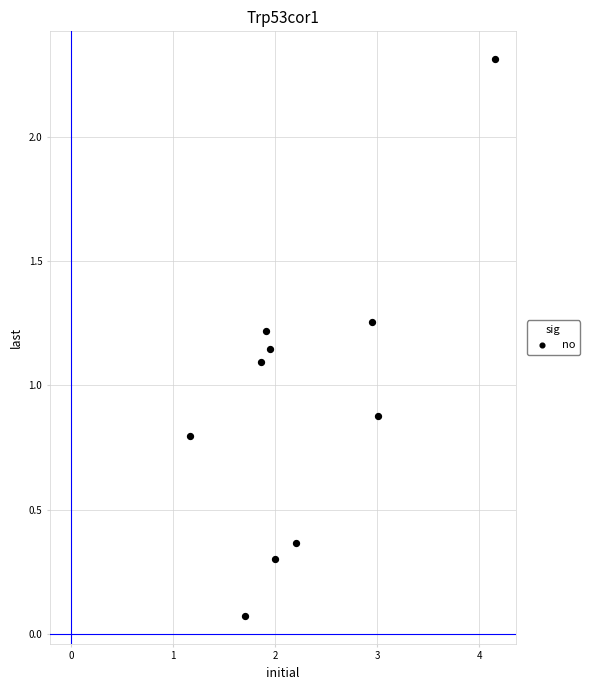

What is the range of X values (max minus min)?

3.0